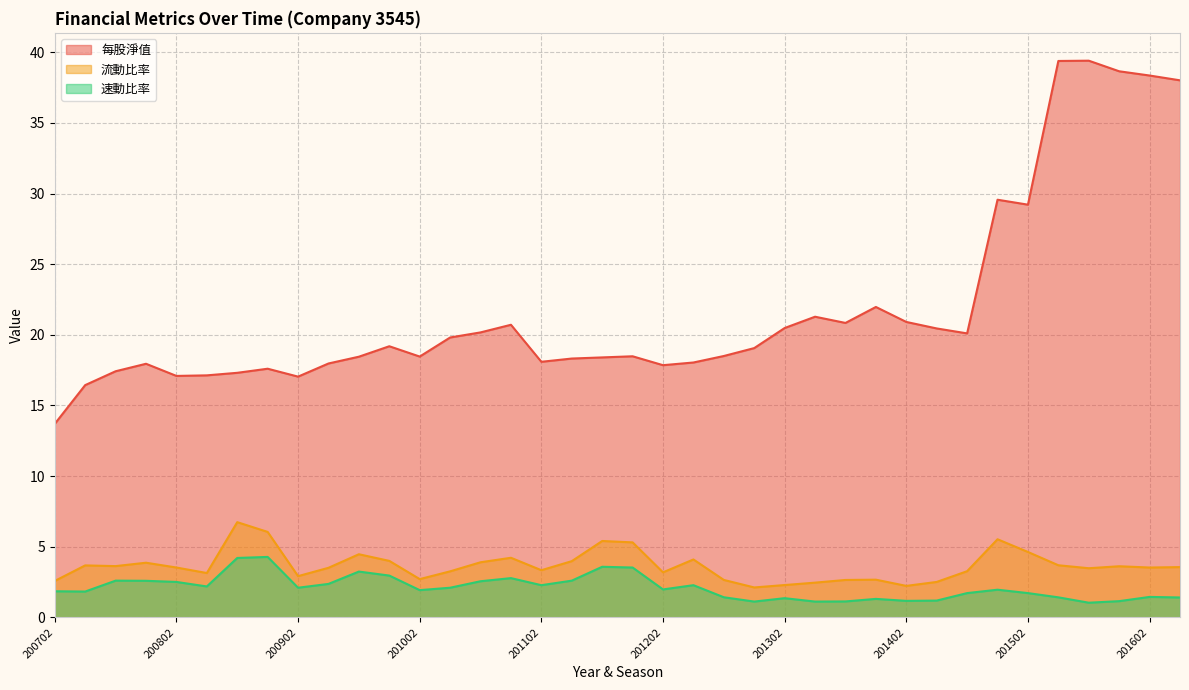

Where is the first local maximum for 流動比率?

200703